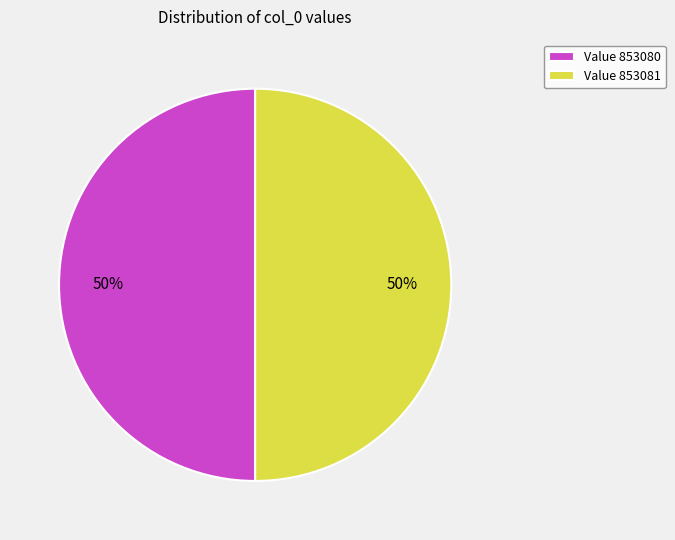

Approximately how many times larger is the value at Value 853081 compared to Value 853080?

1.0